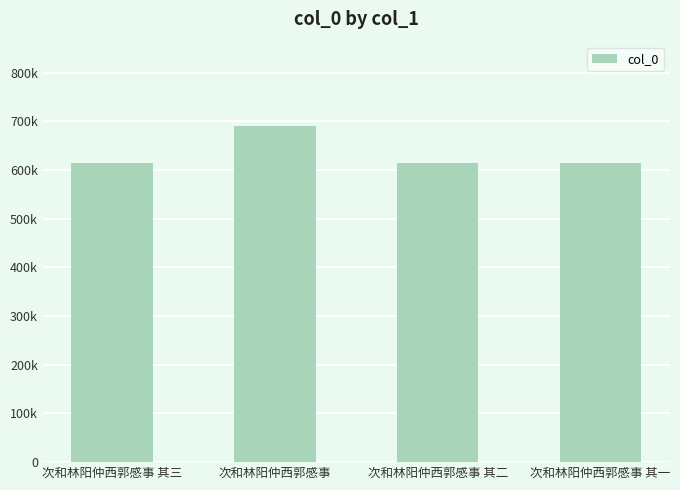

At which category does the chart reach its peak across all series?

次和林阳仲西郭感事